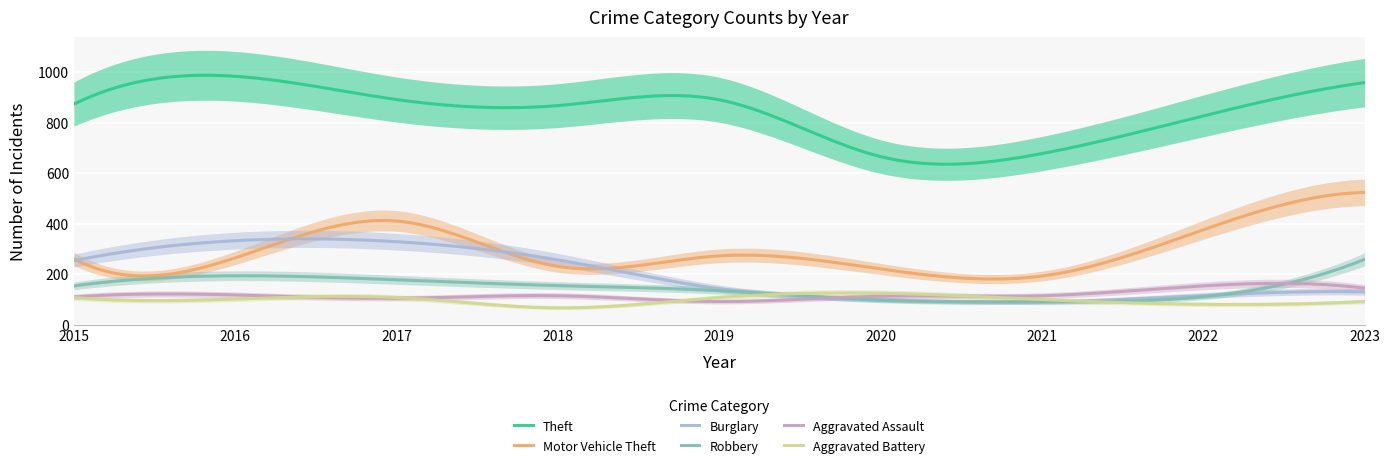

What is the lowest value of the Robbery series?

90.5